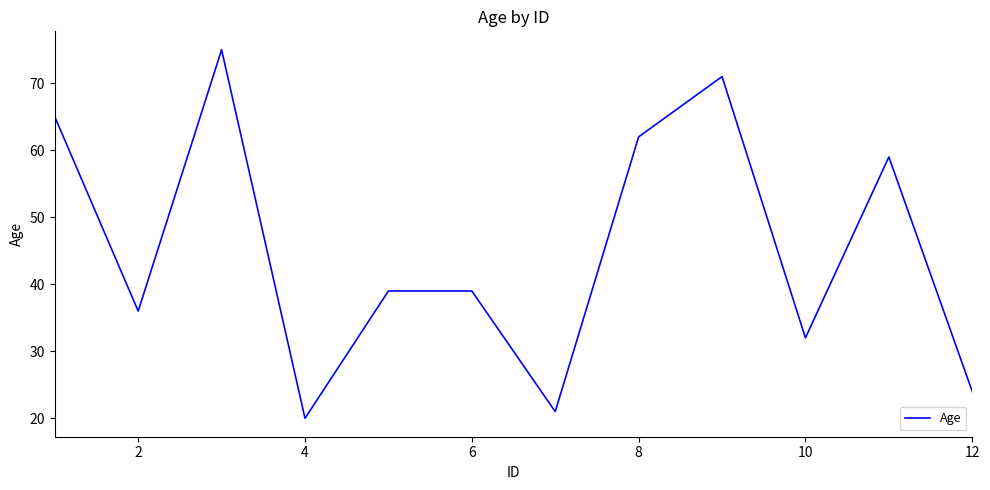

What is the smallest value displayed?

20